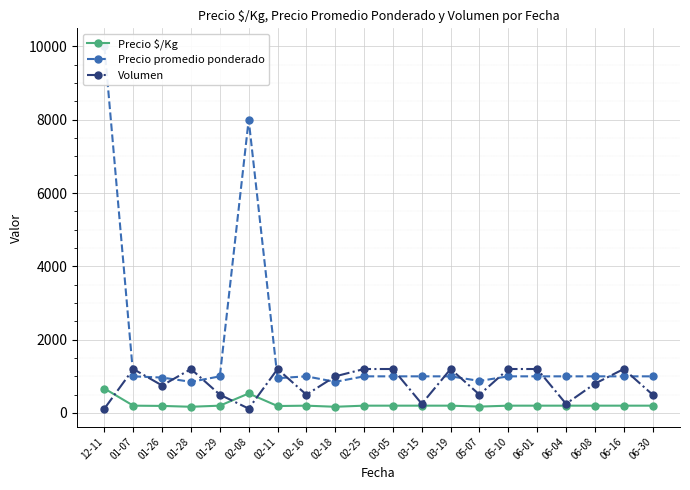

Is the value of Precio promedio ponderado at 03-15 greater than the value of Precio $/Kg at 02-16?

Yes